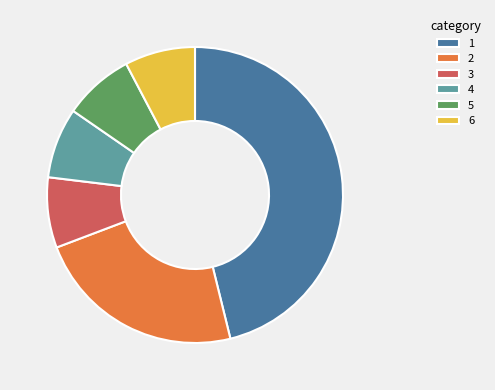

Do 1 and 5 together represent more than half of the pie?

Yes